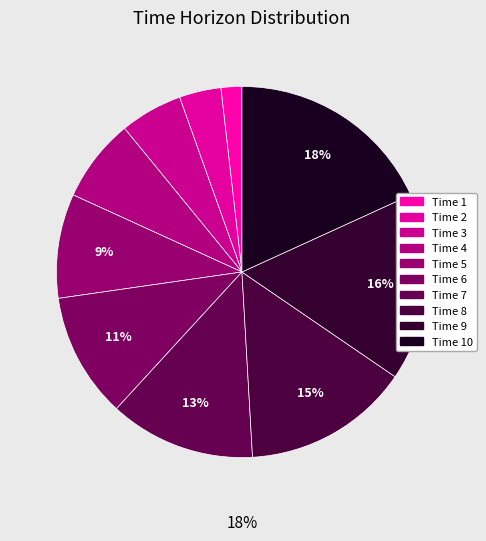

How many segments does this pie chart have?

10